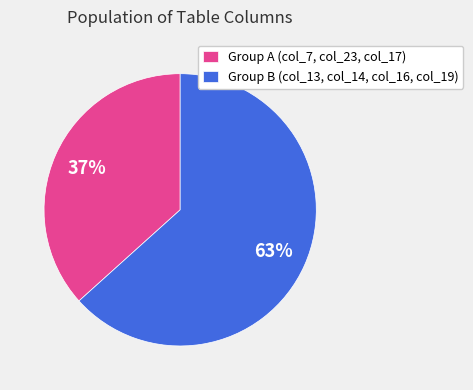

To the nearest percent, what portion does Group B (col_13, col_14, col_16, col_19) represent?

63%